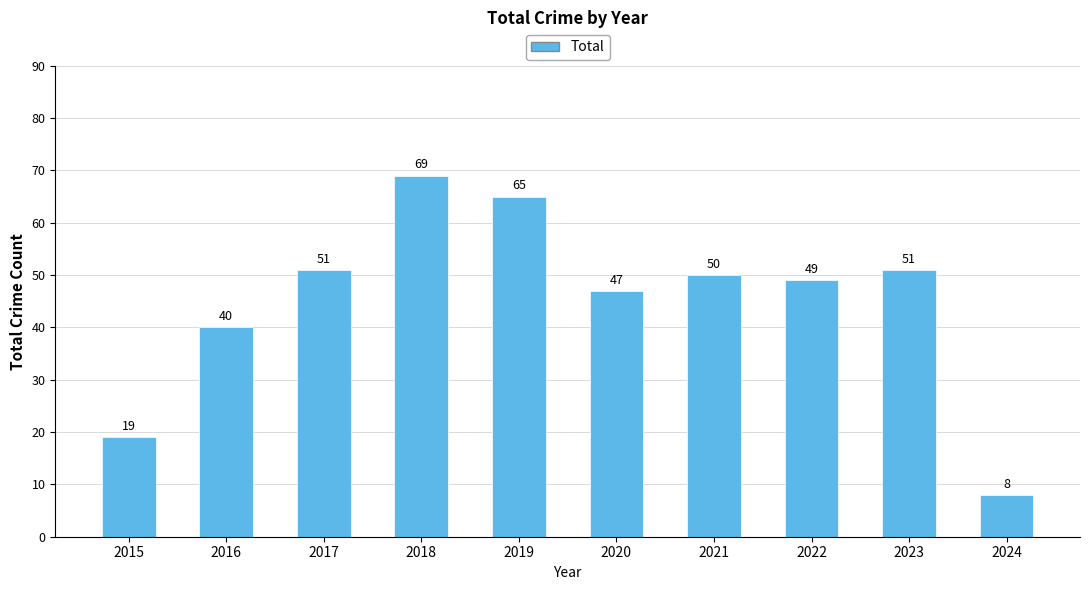

What is the minimum value shown in the chart?

8